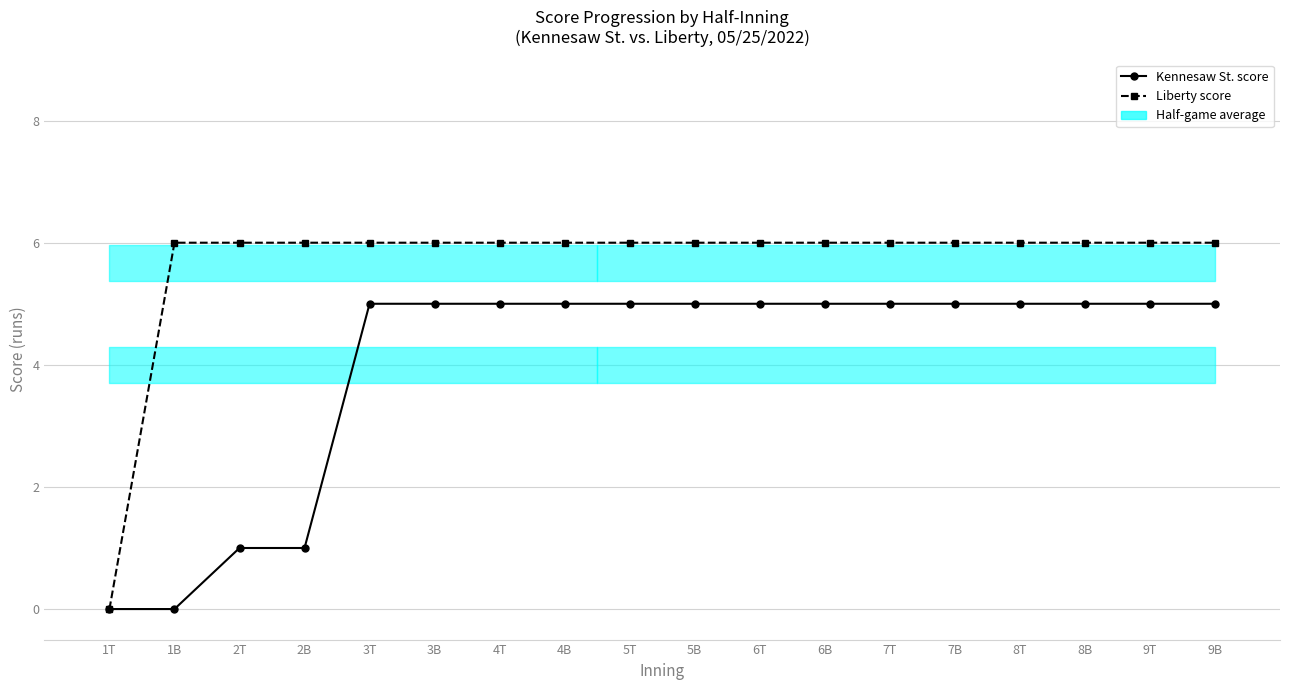

Which series has the widest spread of values?

Liberty score